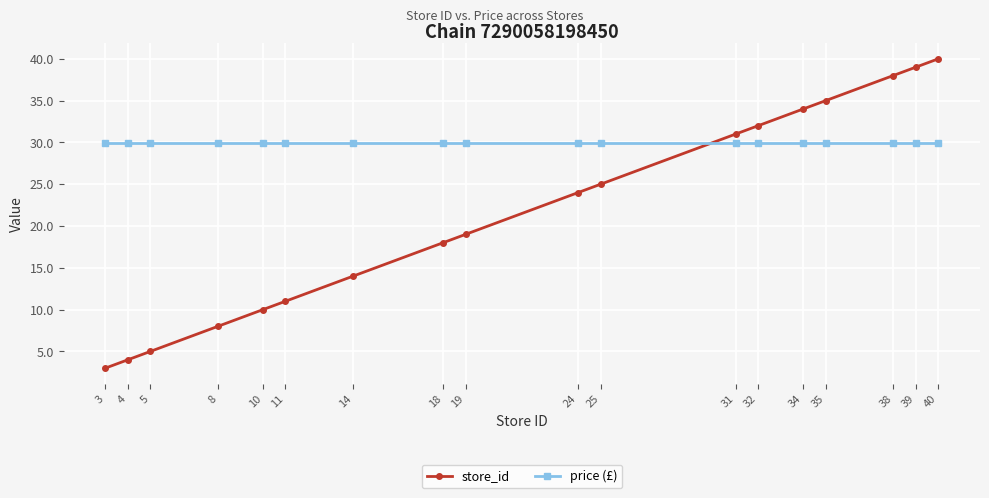

At how many categories does at least one series exceed 6?

18